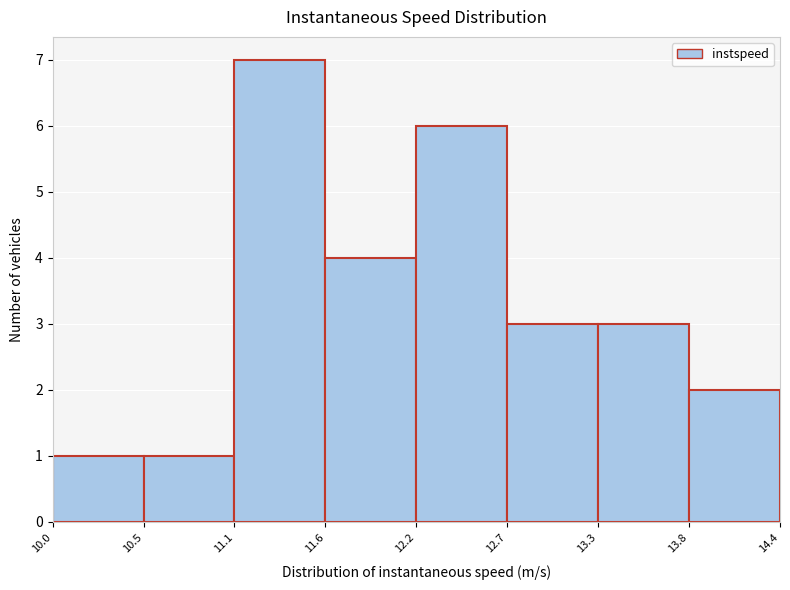

How tall is the bar that spans 11.1 to 11.6 on the x-axis? The values are not printed on the chart, so give them approximately, as read against the axis.

7